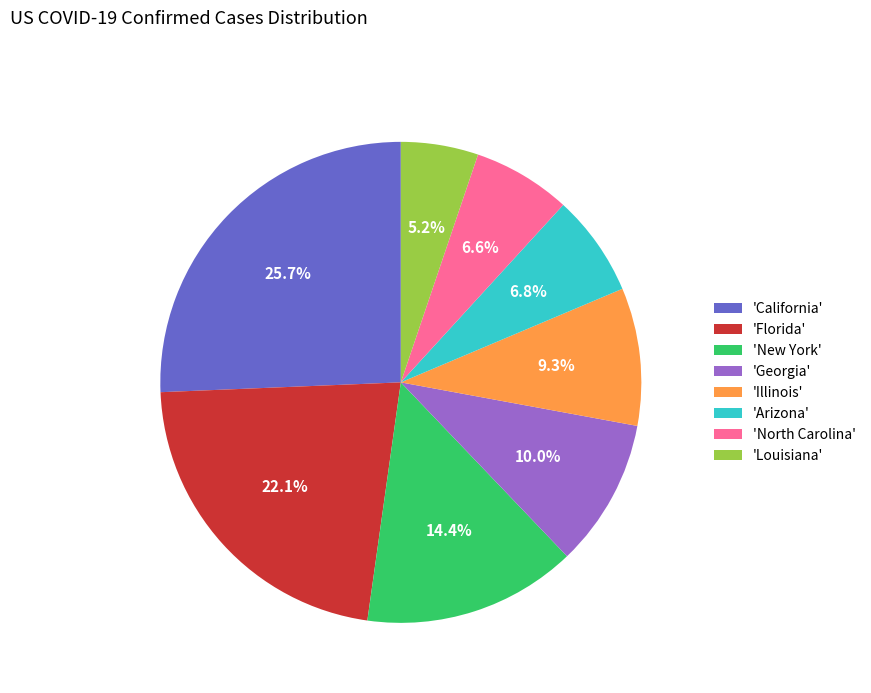

Combined, what portion of the pie is 'Louisiana' and 'Illinois'?

14.5%